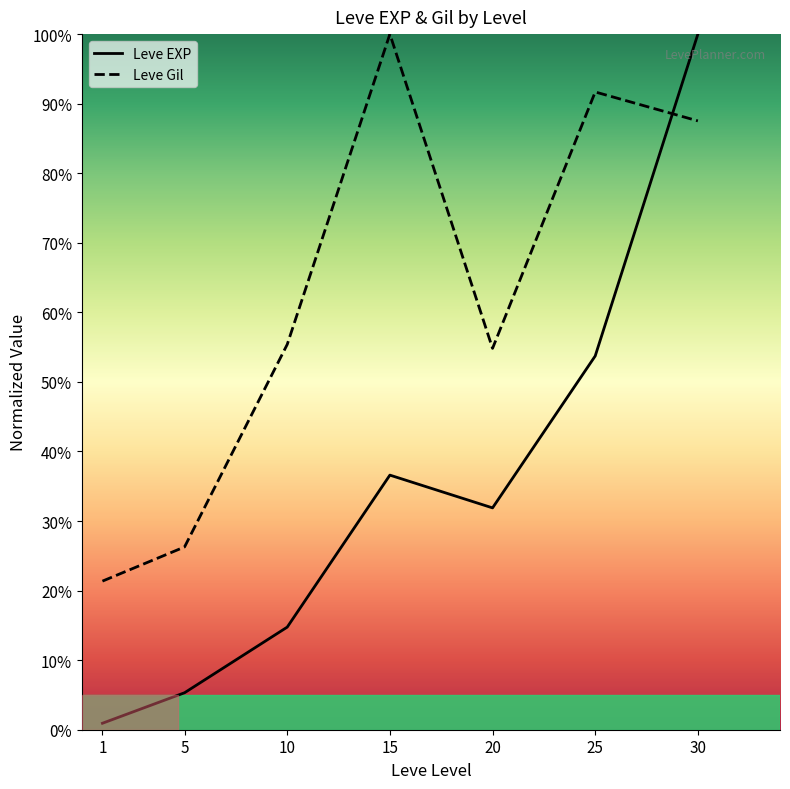

Rank the series by their maximum value, from highest to lowest.

Leve EXP, Leve Gil